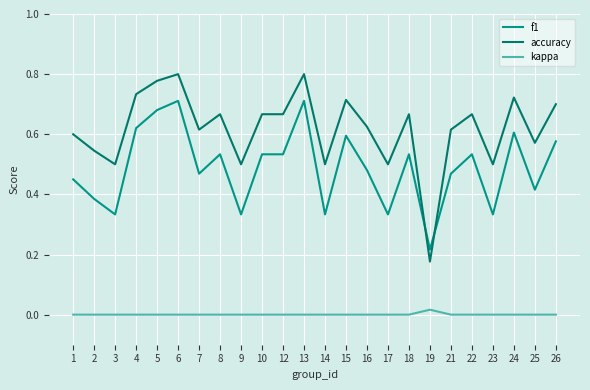

True or false: accuracy has a value of 1.2 at 6.

False